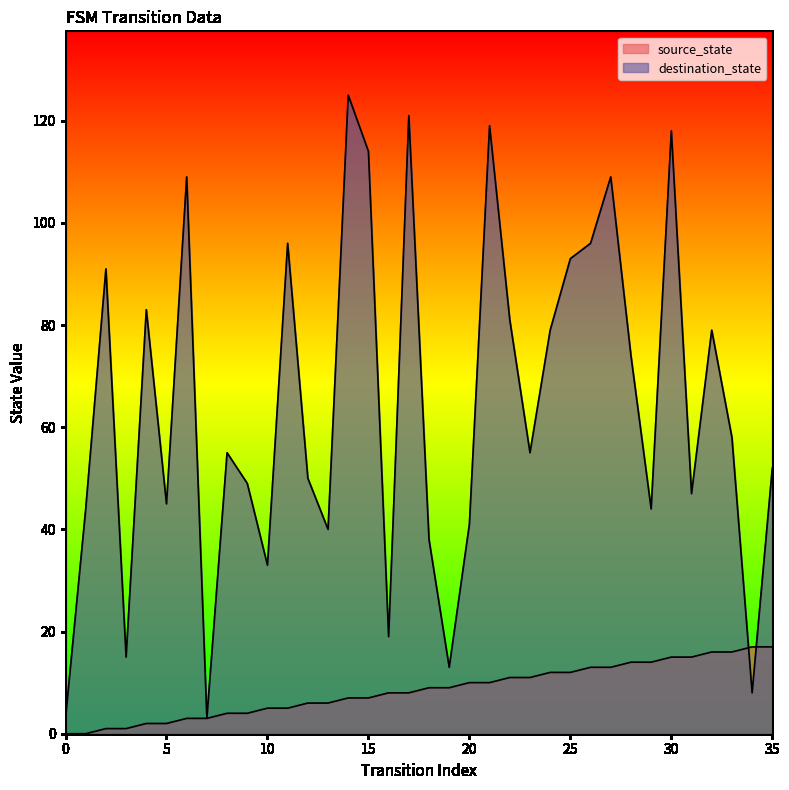

What are all the series names shown in the legend?

source_state, destination_state